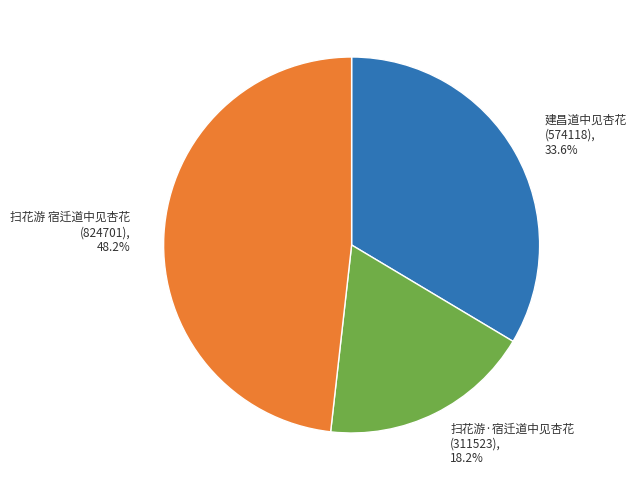

What is the smallest slice in the pie chart?

扫花游·宿迁道中见杏花